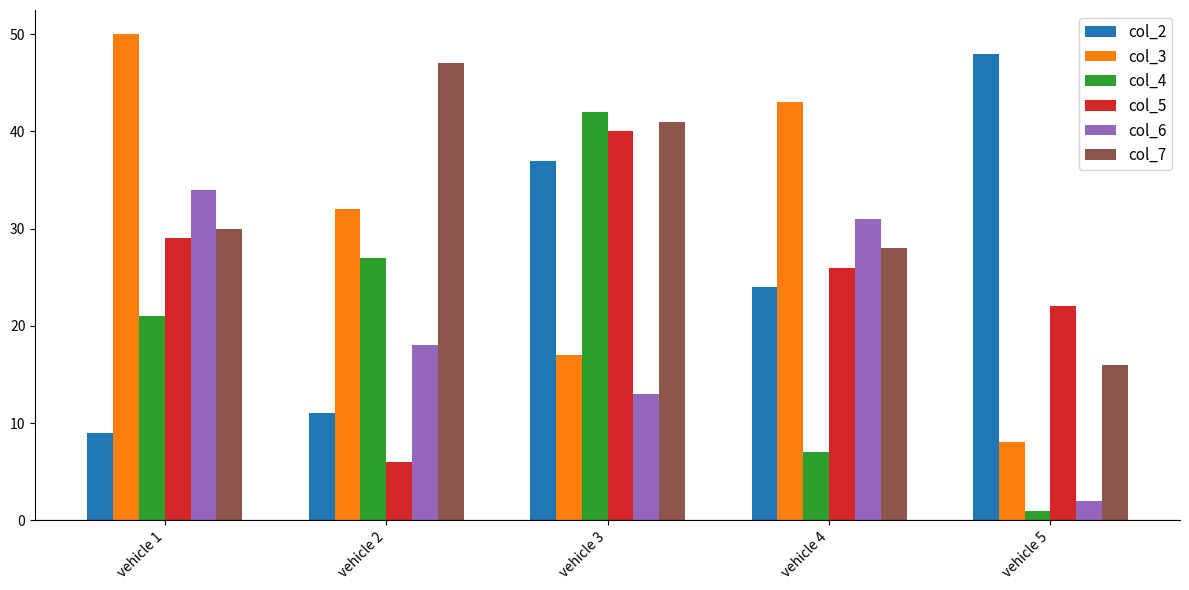

How many bars are there in total?

30